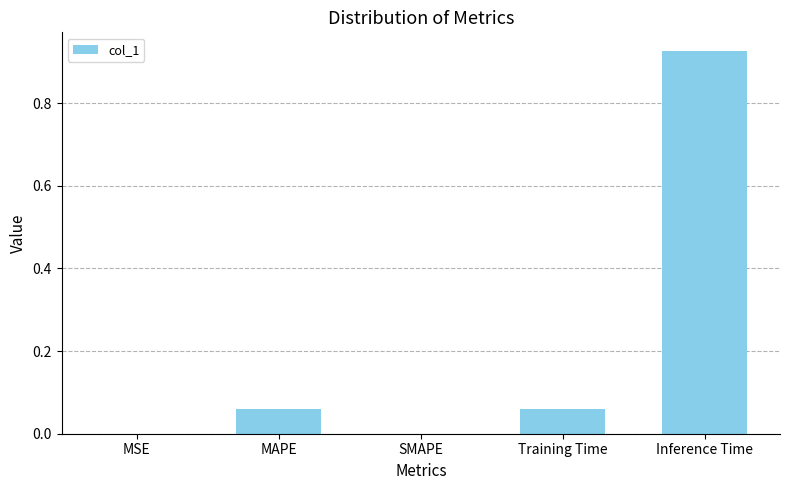

What is the sum of all values?

1.0